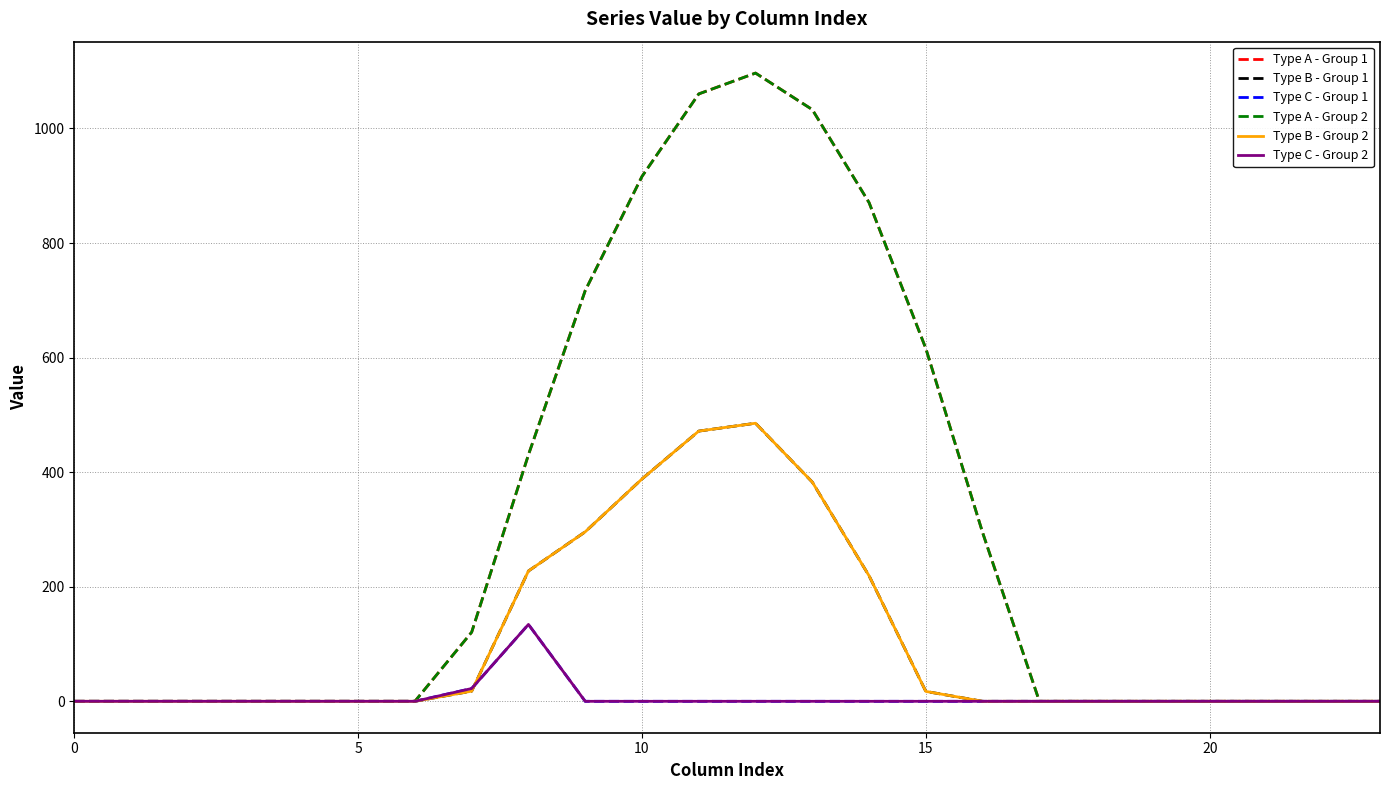

Does the chart display data point markers on the line(s)?

No